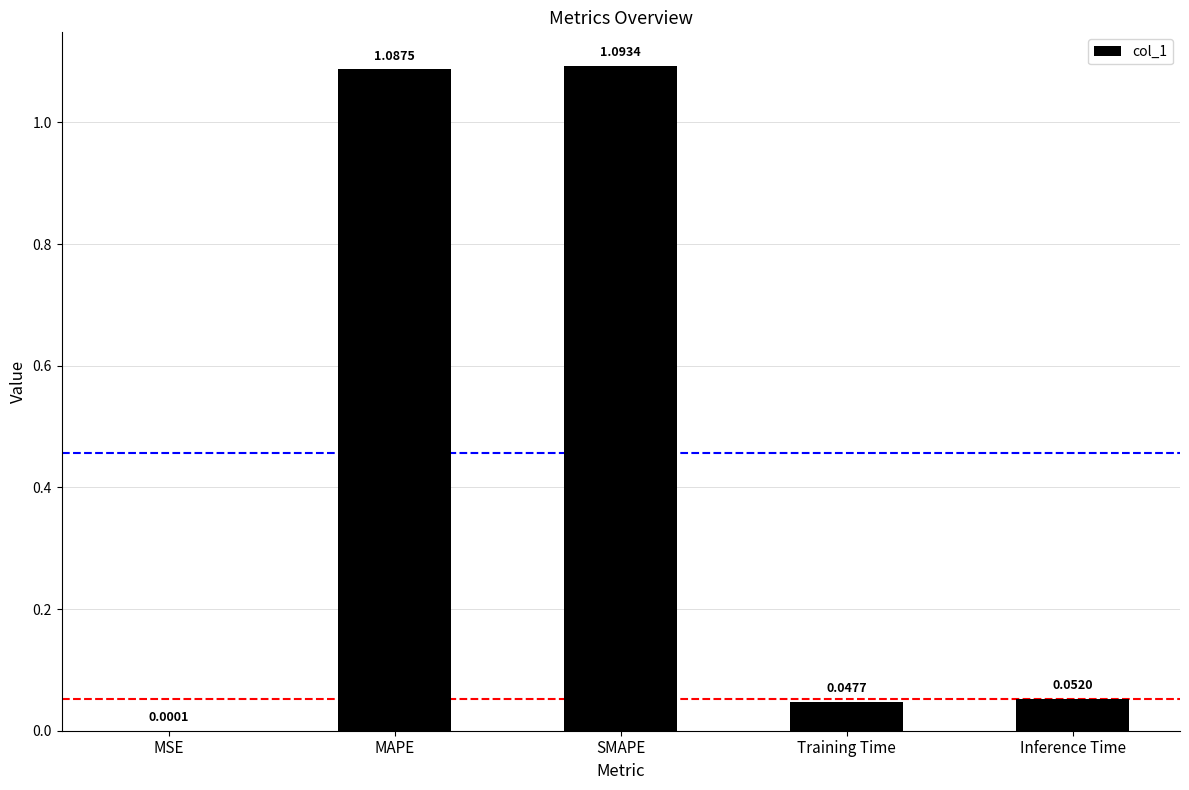

Between MSE and SMAPE, which is larger?

SMAPE